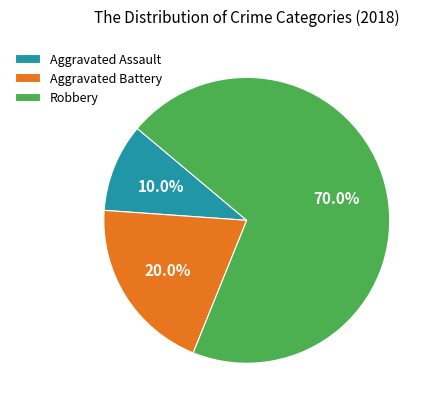

To the nearest percent, what is the combined percentage of Aggravated Battery and Aggravated Assault?

30%